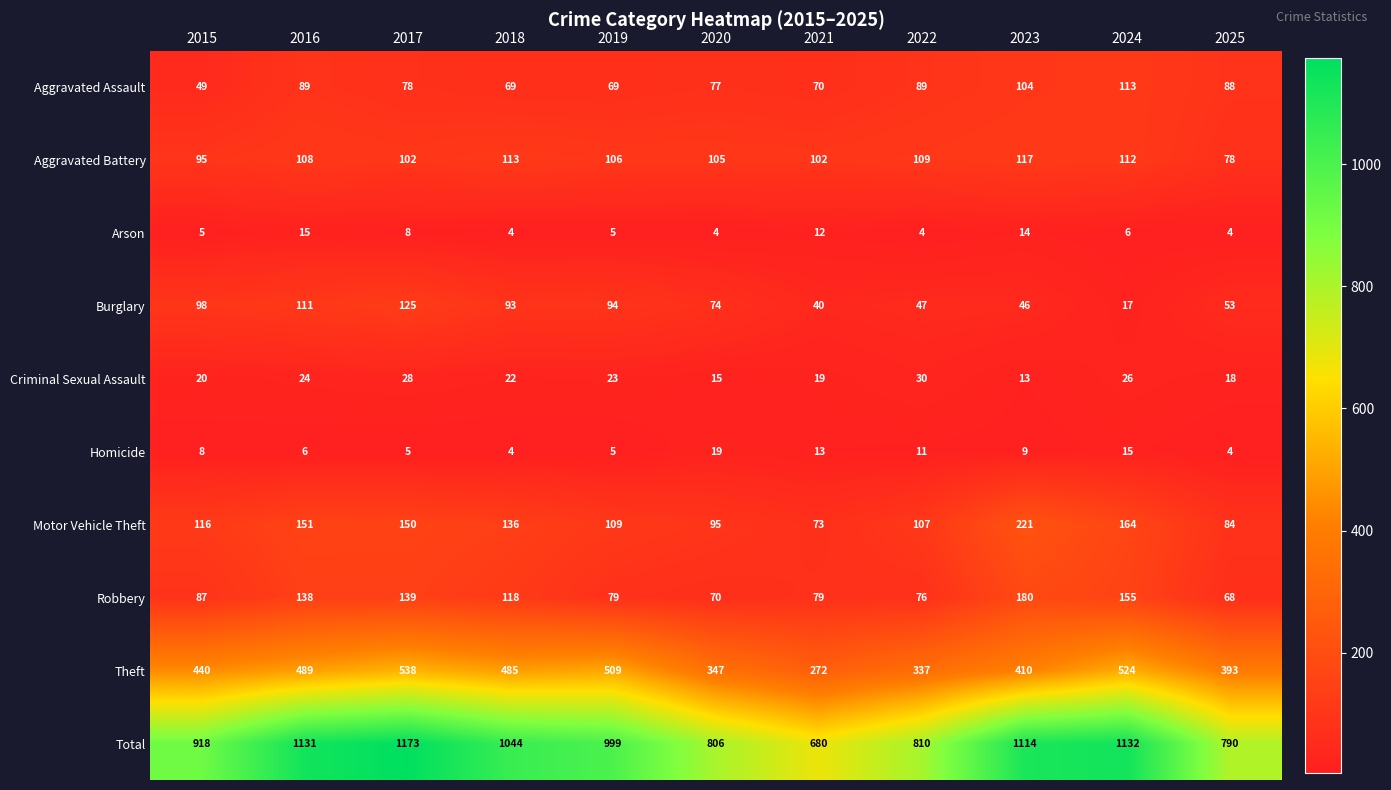

What is the minimum value for Robbery?

68